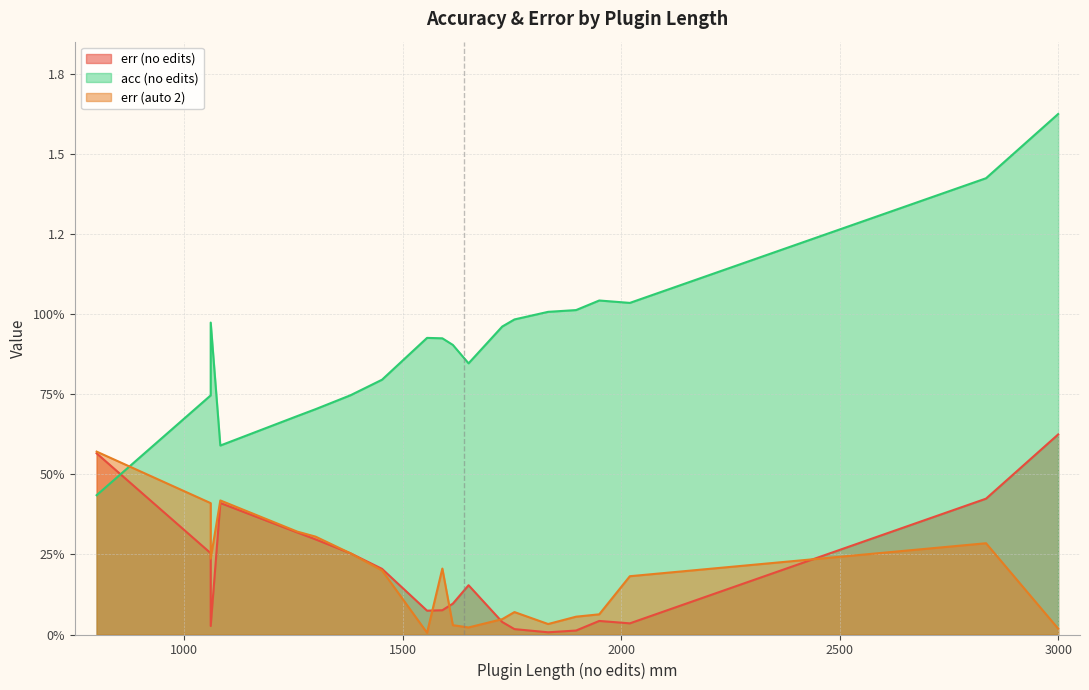

The value of acc (no edits) at LHM.1B.3_7 is 0.7. True or false?

True